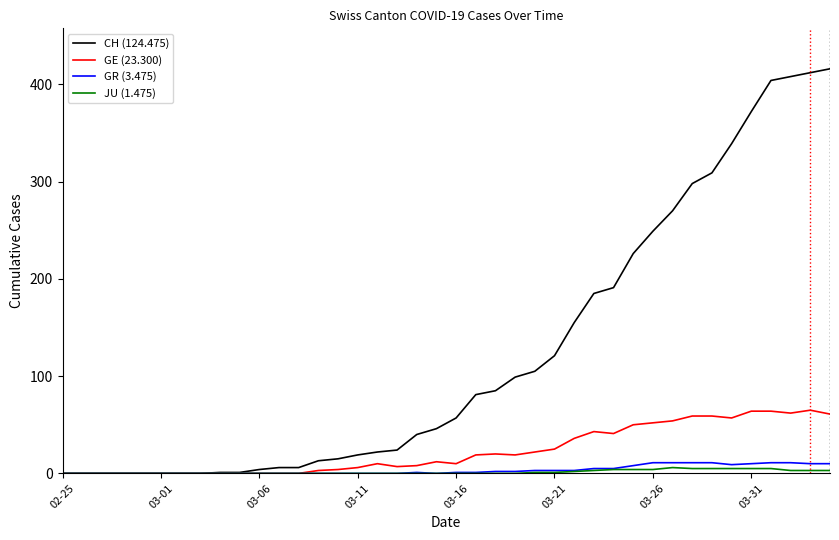

What is the maximum value shown in the chart?

416